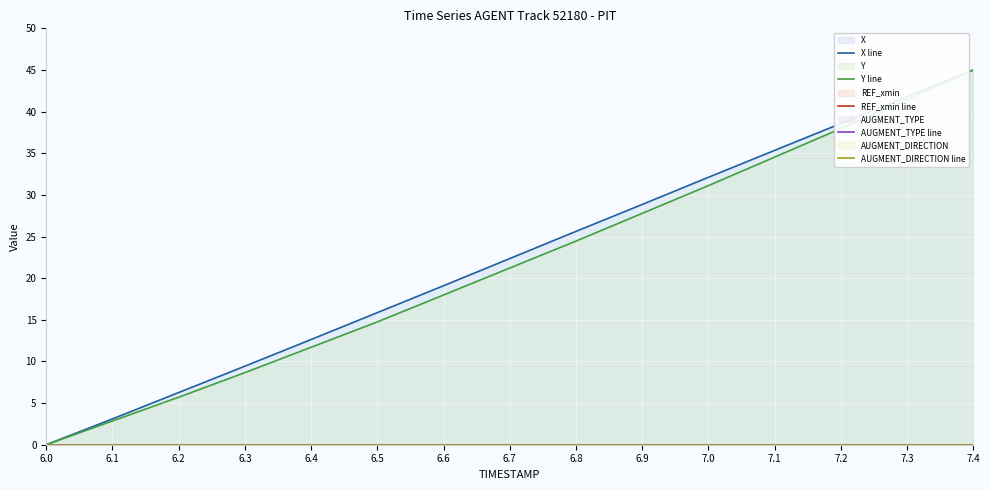

Is the value of X line at 7.0 greater than the value of AUGMENT_TYPE line at 6.3?

Yes